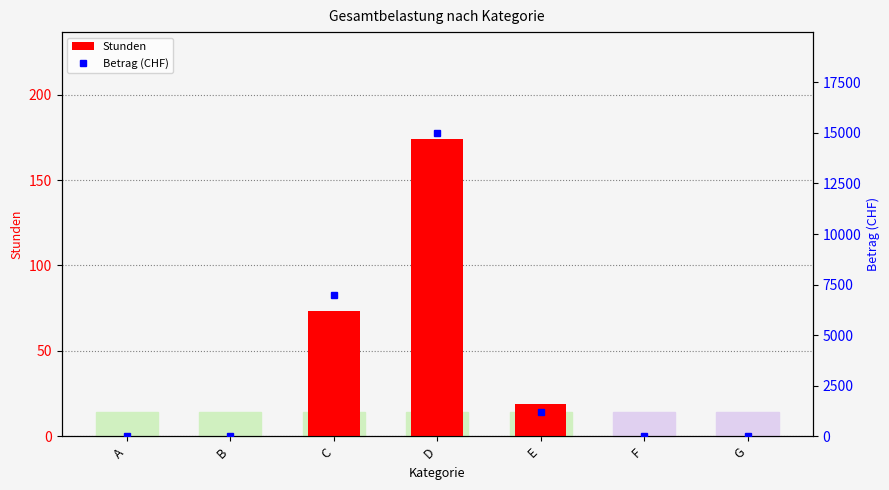

True or false: Betrag (CHF) has a value of 0.0 at F.

True